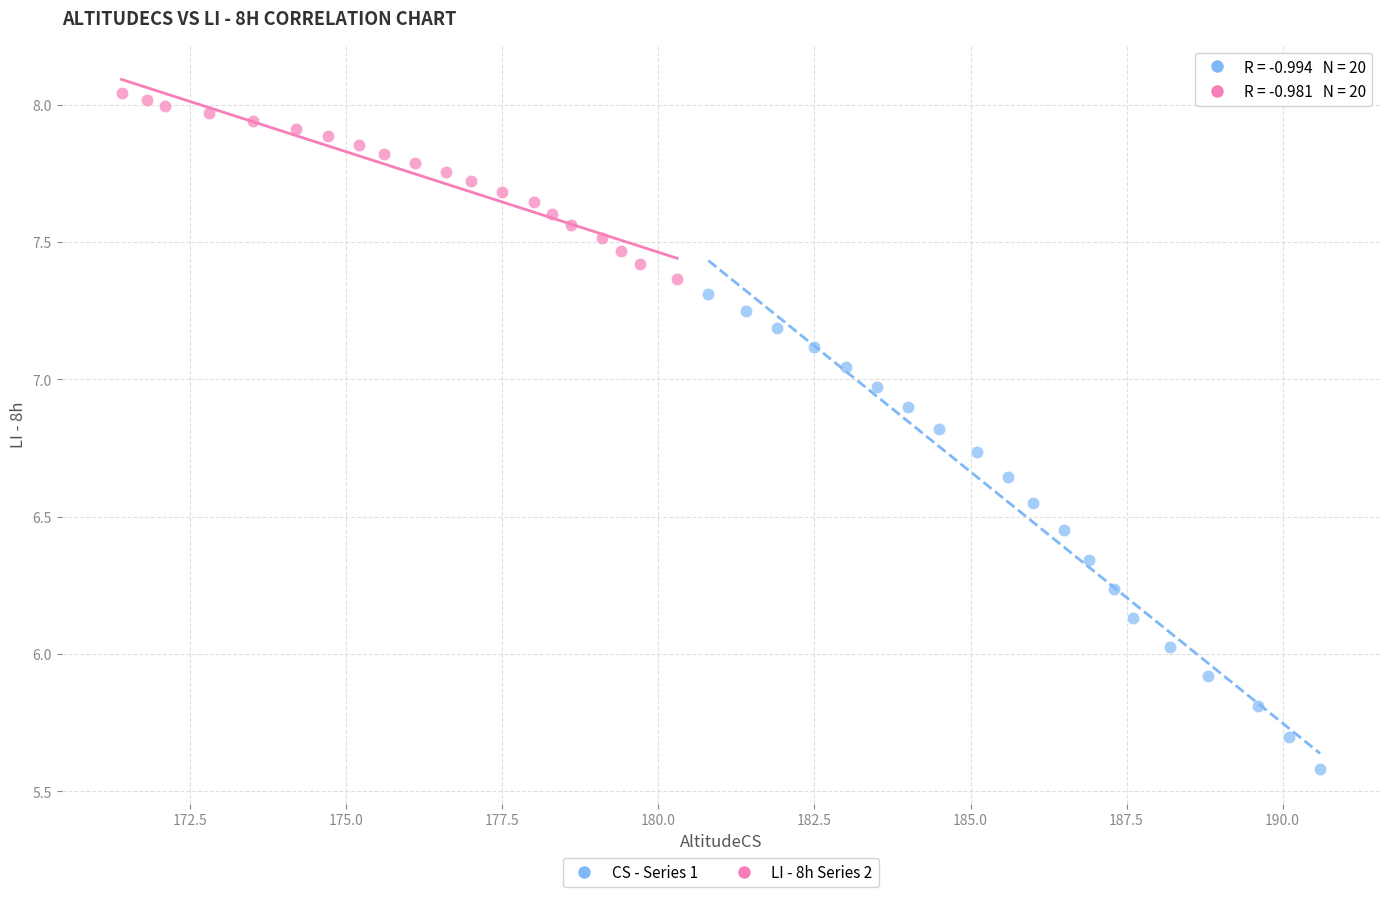

Which series has the largest Y range (max minus min)?

CS - Series 1